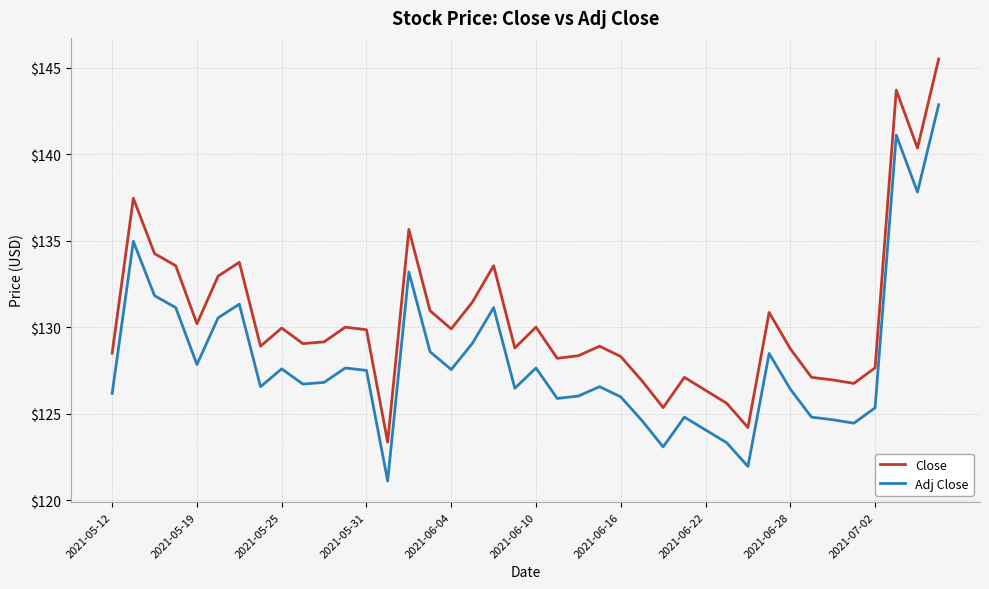

Which series has the largest total across all categories?

Close